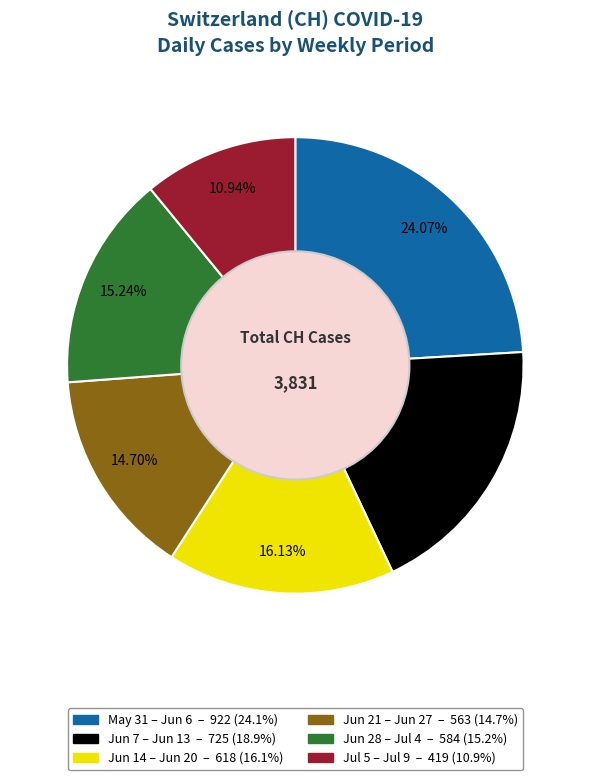

Does any single category account for the majority?

No